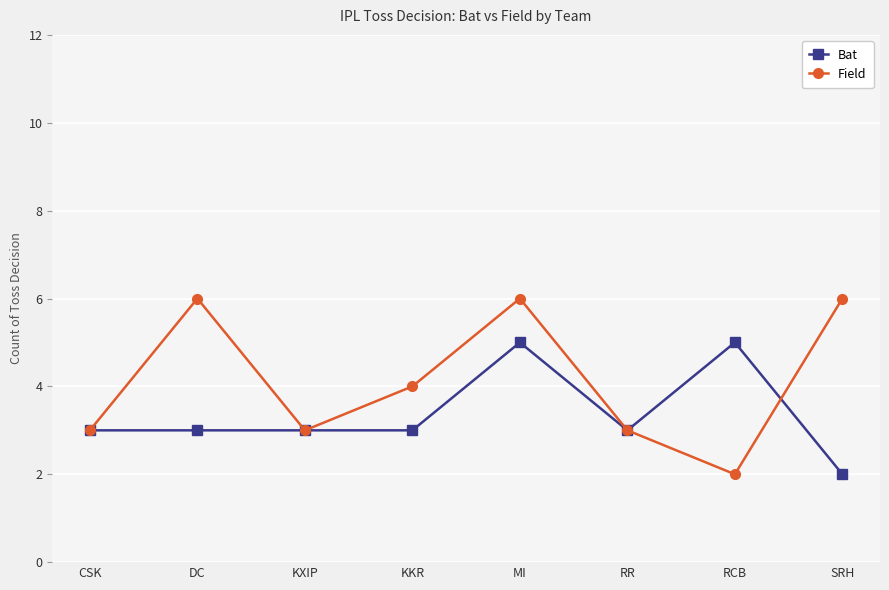

Which series has the widest spread of values?

Field